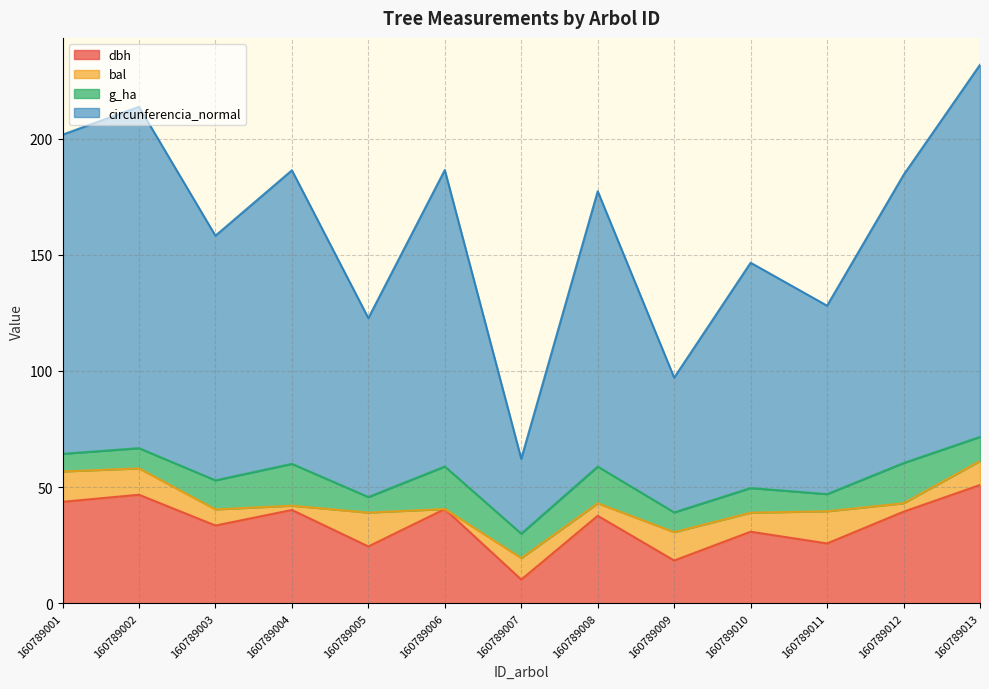

What is the total value across all series at 160789005?

122.7